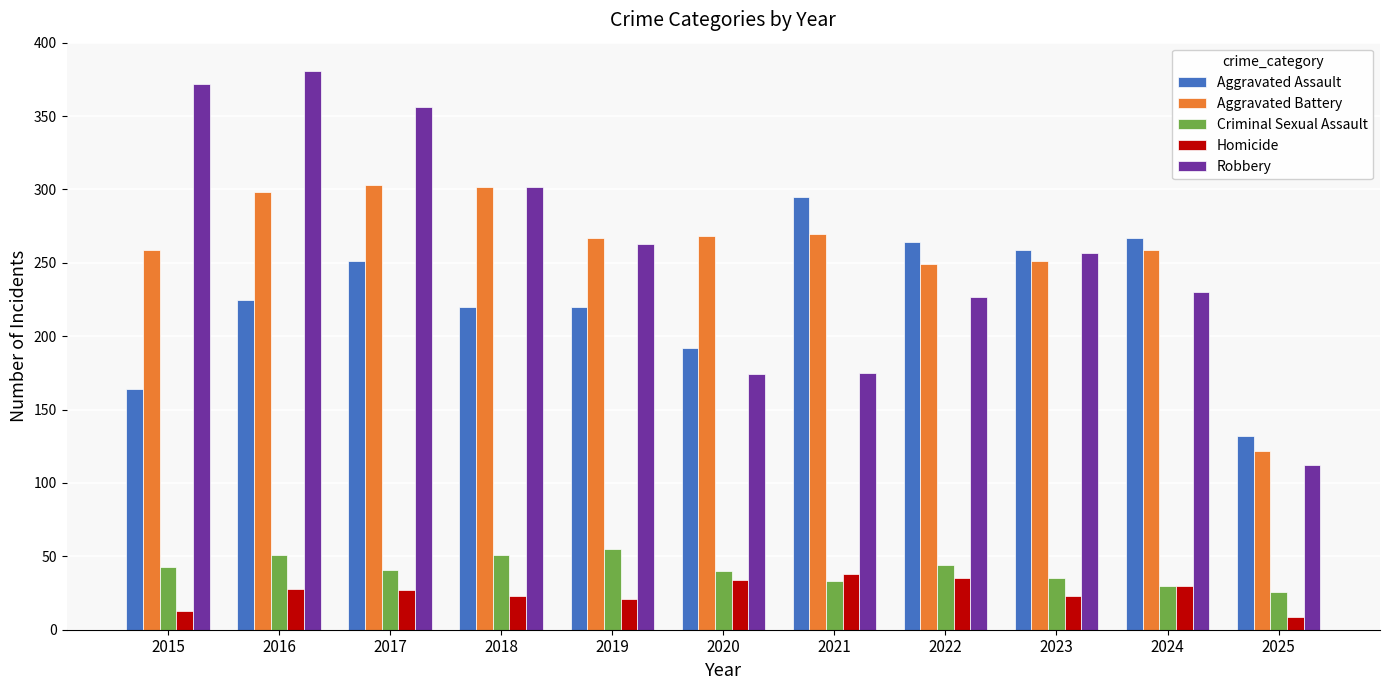

How many bars are there in total?

55